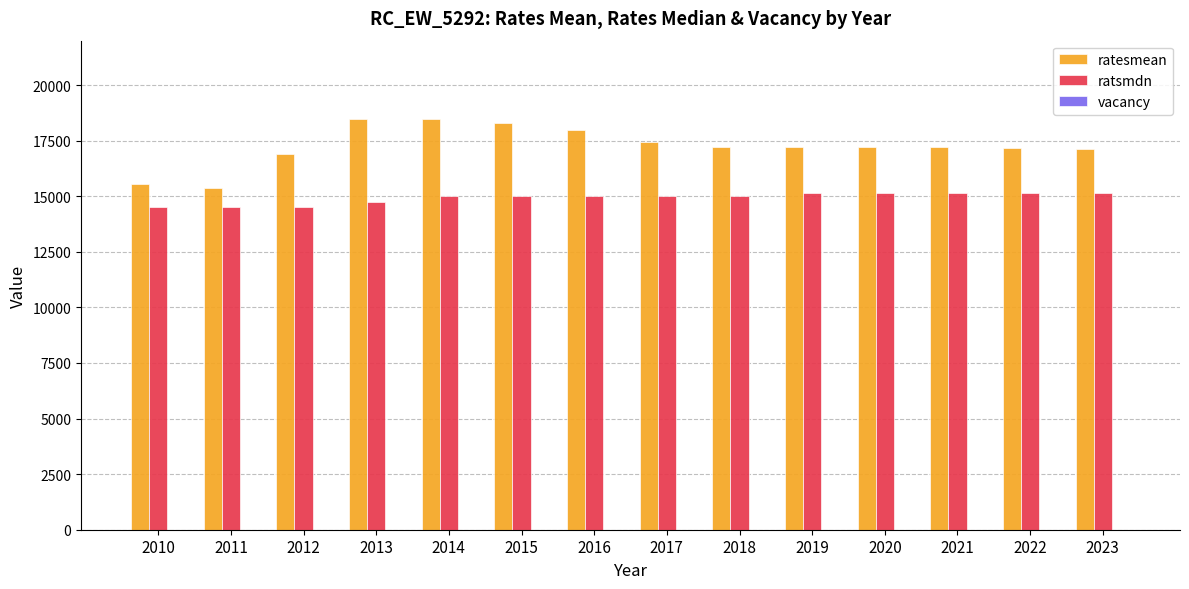

What is the maximum value for ratesmean?

18480.0